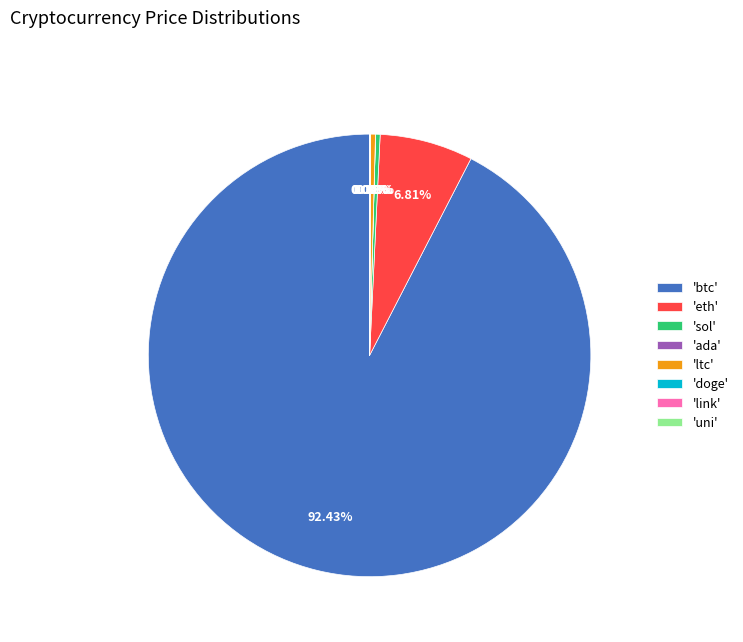

Which category has the biggest portion of the pie?

'btc'